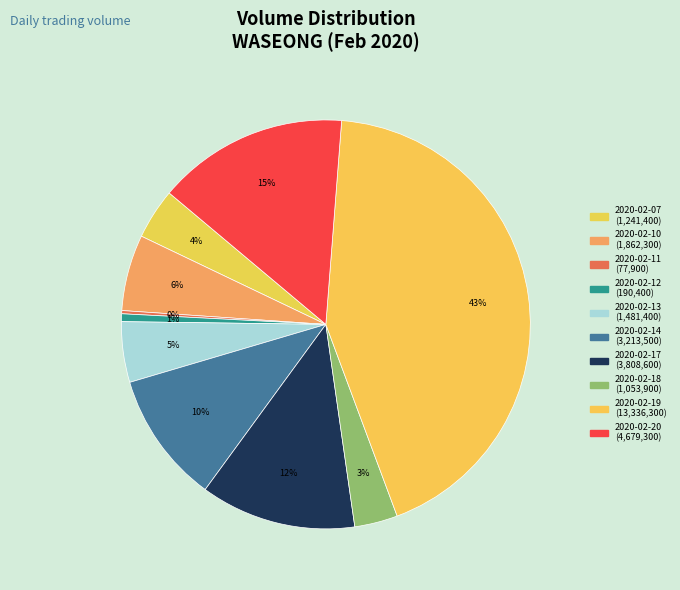

What percentage do 2020-02-11 and 2020-02-18 together represent?

3.7%